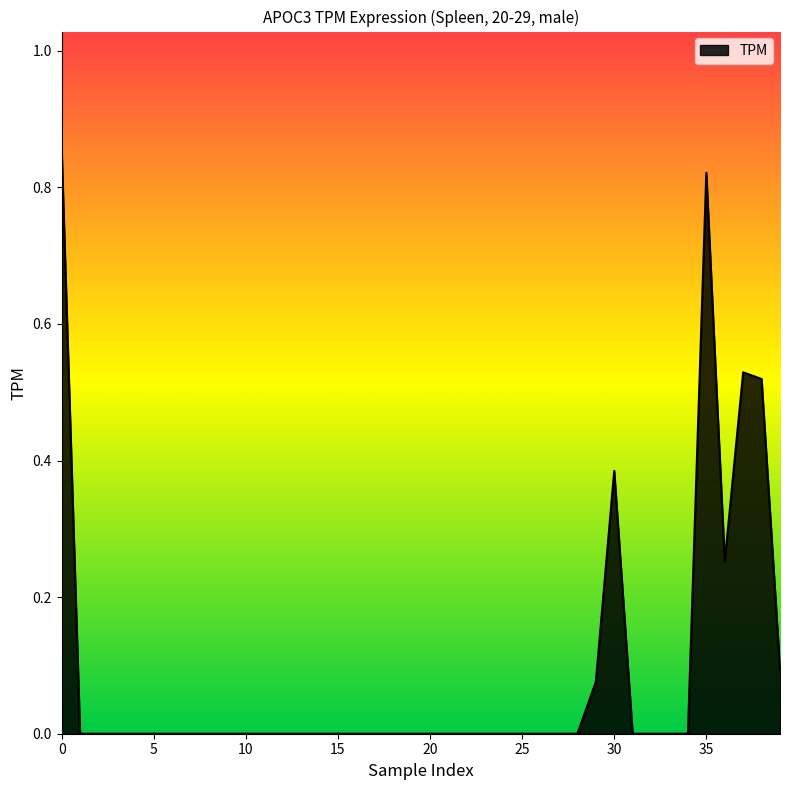

Does the chart have visible grid lines?

No